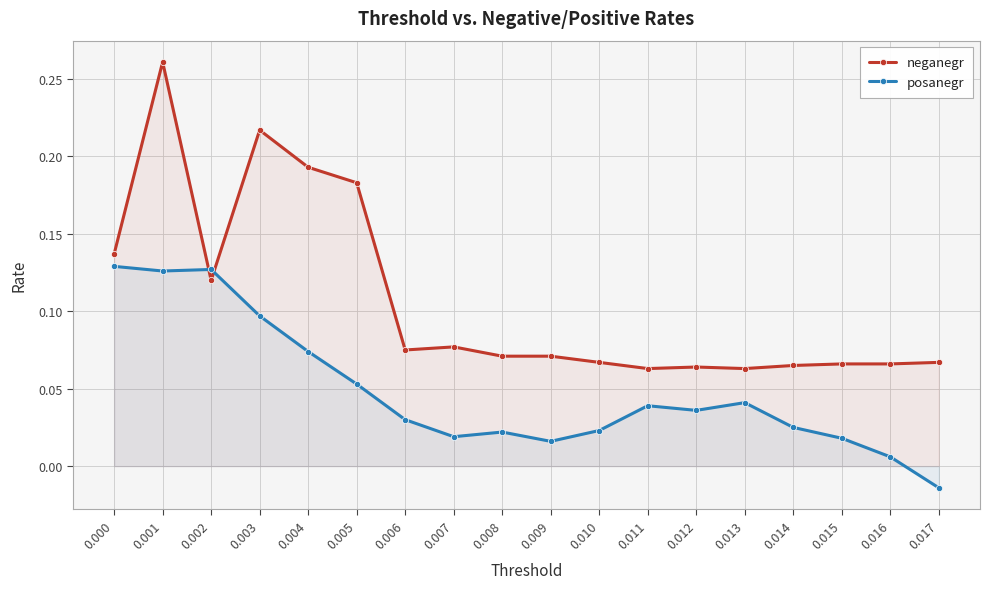

Reading right to left, transcribe all the data shown in this chart.

neganegr: 0.017=0.1	0.016=0.1	0.015=0.1	0.014=0.1	0.013=0.1	0.012=0.1	0.011=0.1	0.010=0.1	0.009=0.1	0.008=0.1	0.007=0.1	0.006=0.1	0.005=0.2	0.004=0.2	0.003=0.2	0.002=0.1	0.001=0.3	0.000=0.1
posanegr: 0.017=-0.0	0.016=0.0	0.015=0.0	0.014=0.0	0.013=0.0	0.012=0.0	0.011=0.0	0.010=0.0	0.009=0.0	0.008=0.0	0.007=0.0	0.006=0.0	0.005=0.1	0.004=0.1	0.003=0.1	0.002=0.1	0.001=0.1	0.000=0.1